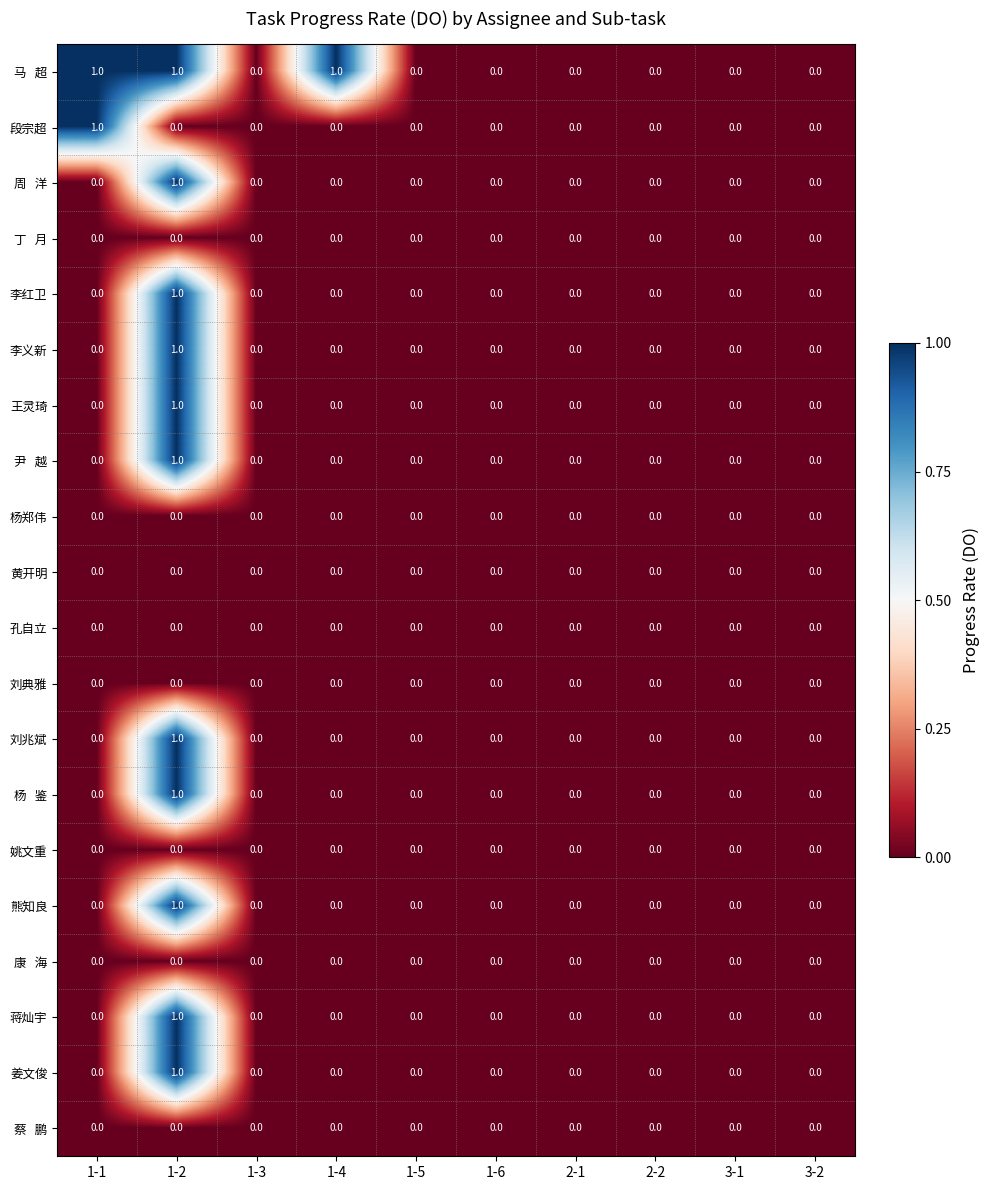

The value of 蒋灿宇 at 1-4 is 0. True or false?

True